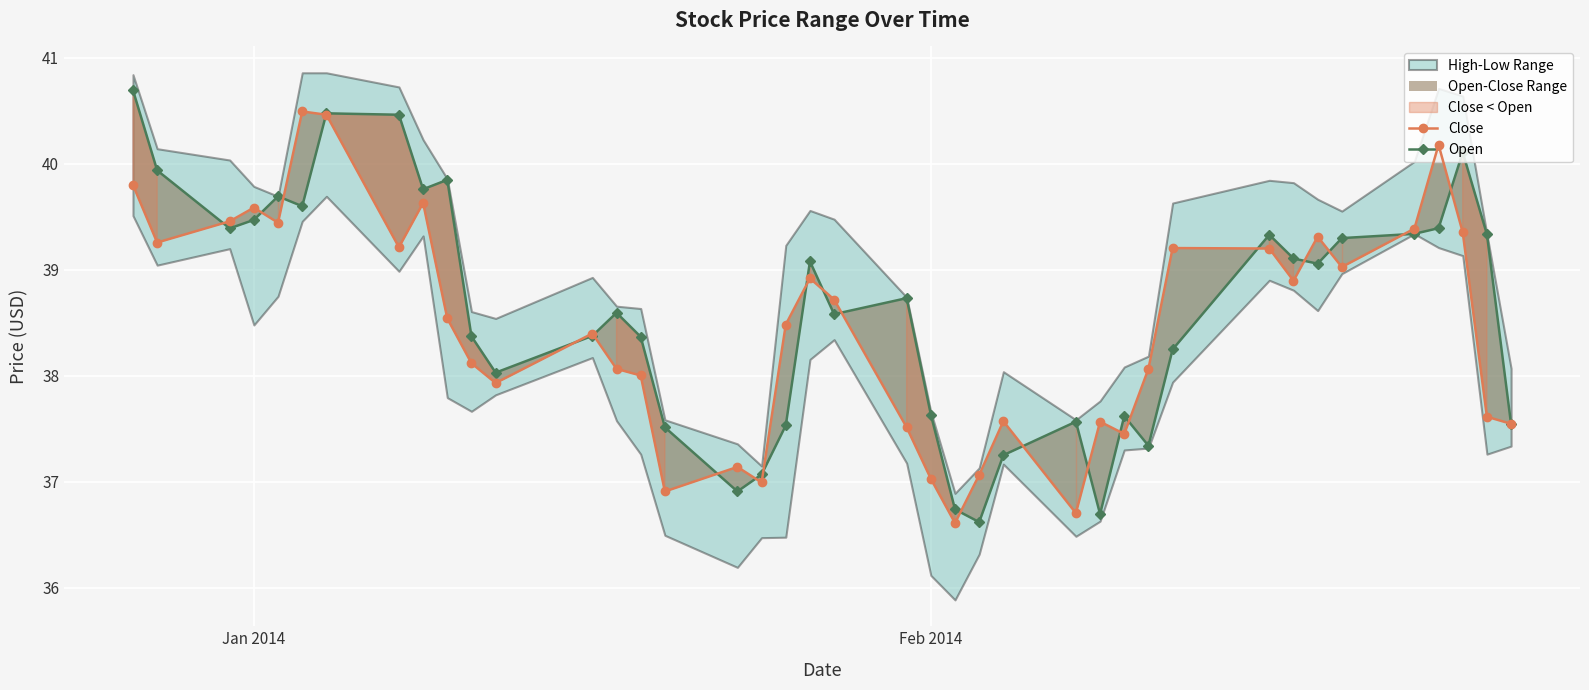

At how many categories does at least one series exceed 39?

20